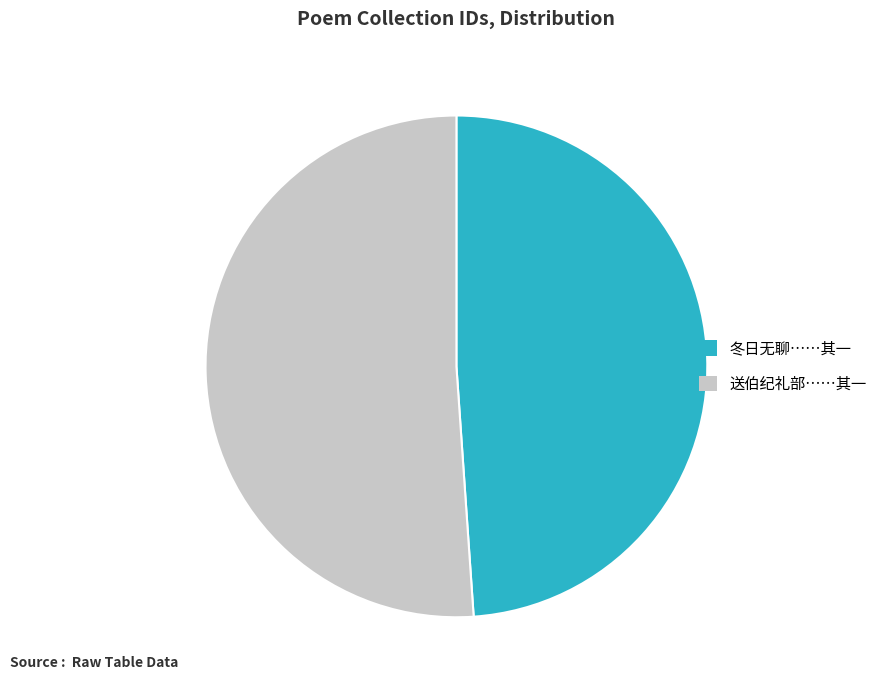

Combined, do 冬日无聊……其一 and 送伯纪礼部……其一 account for over 50%?

Yes